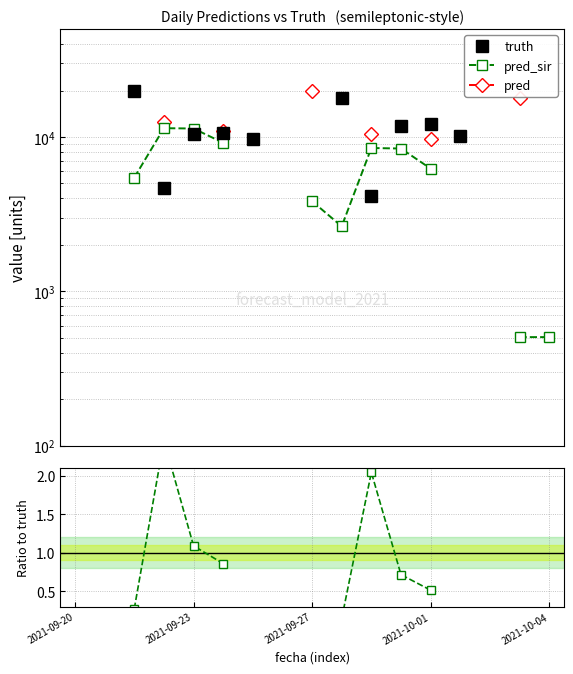

How many intersections are there between pred_sir and truth?

4